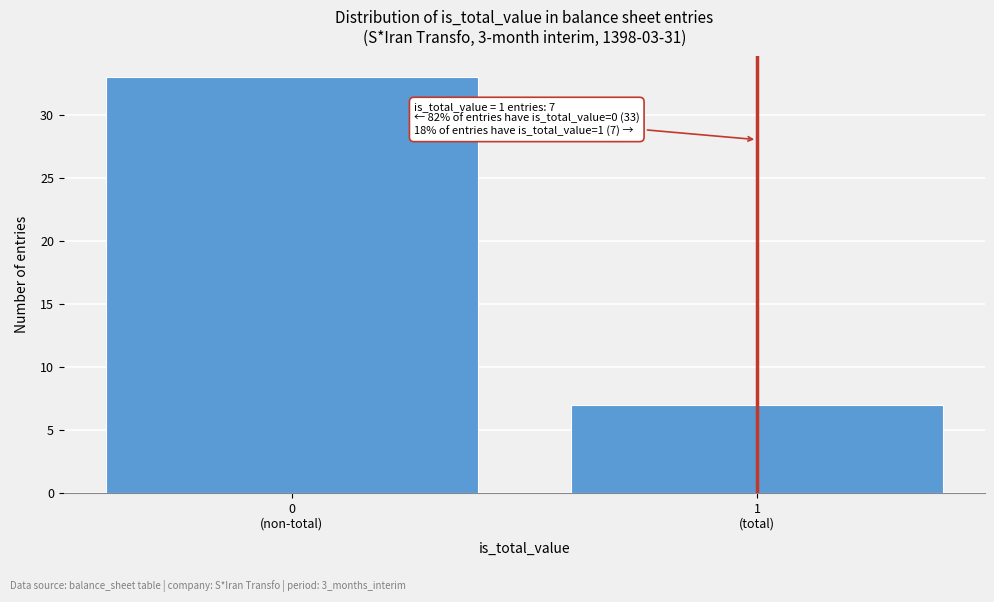

Reading left to right, transcribe all the data shown in this chart.

33	7